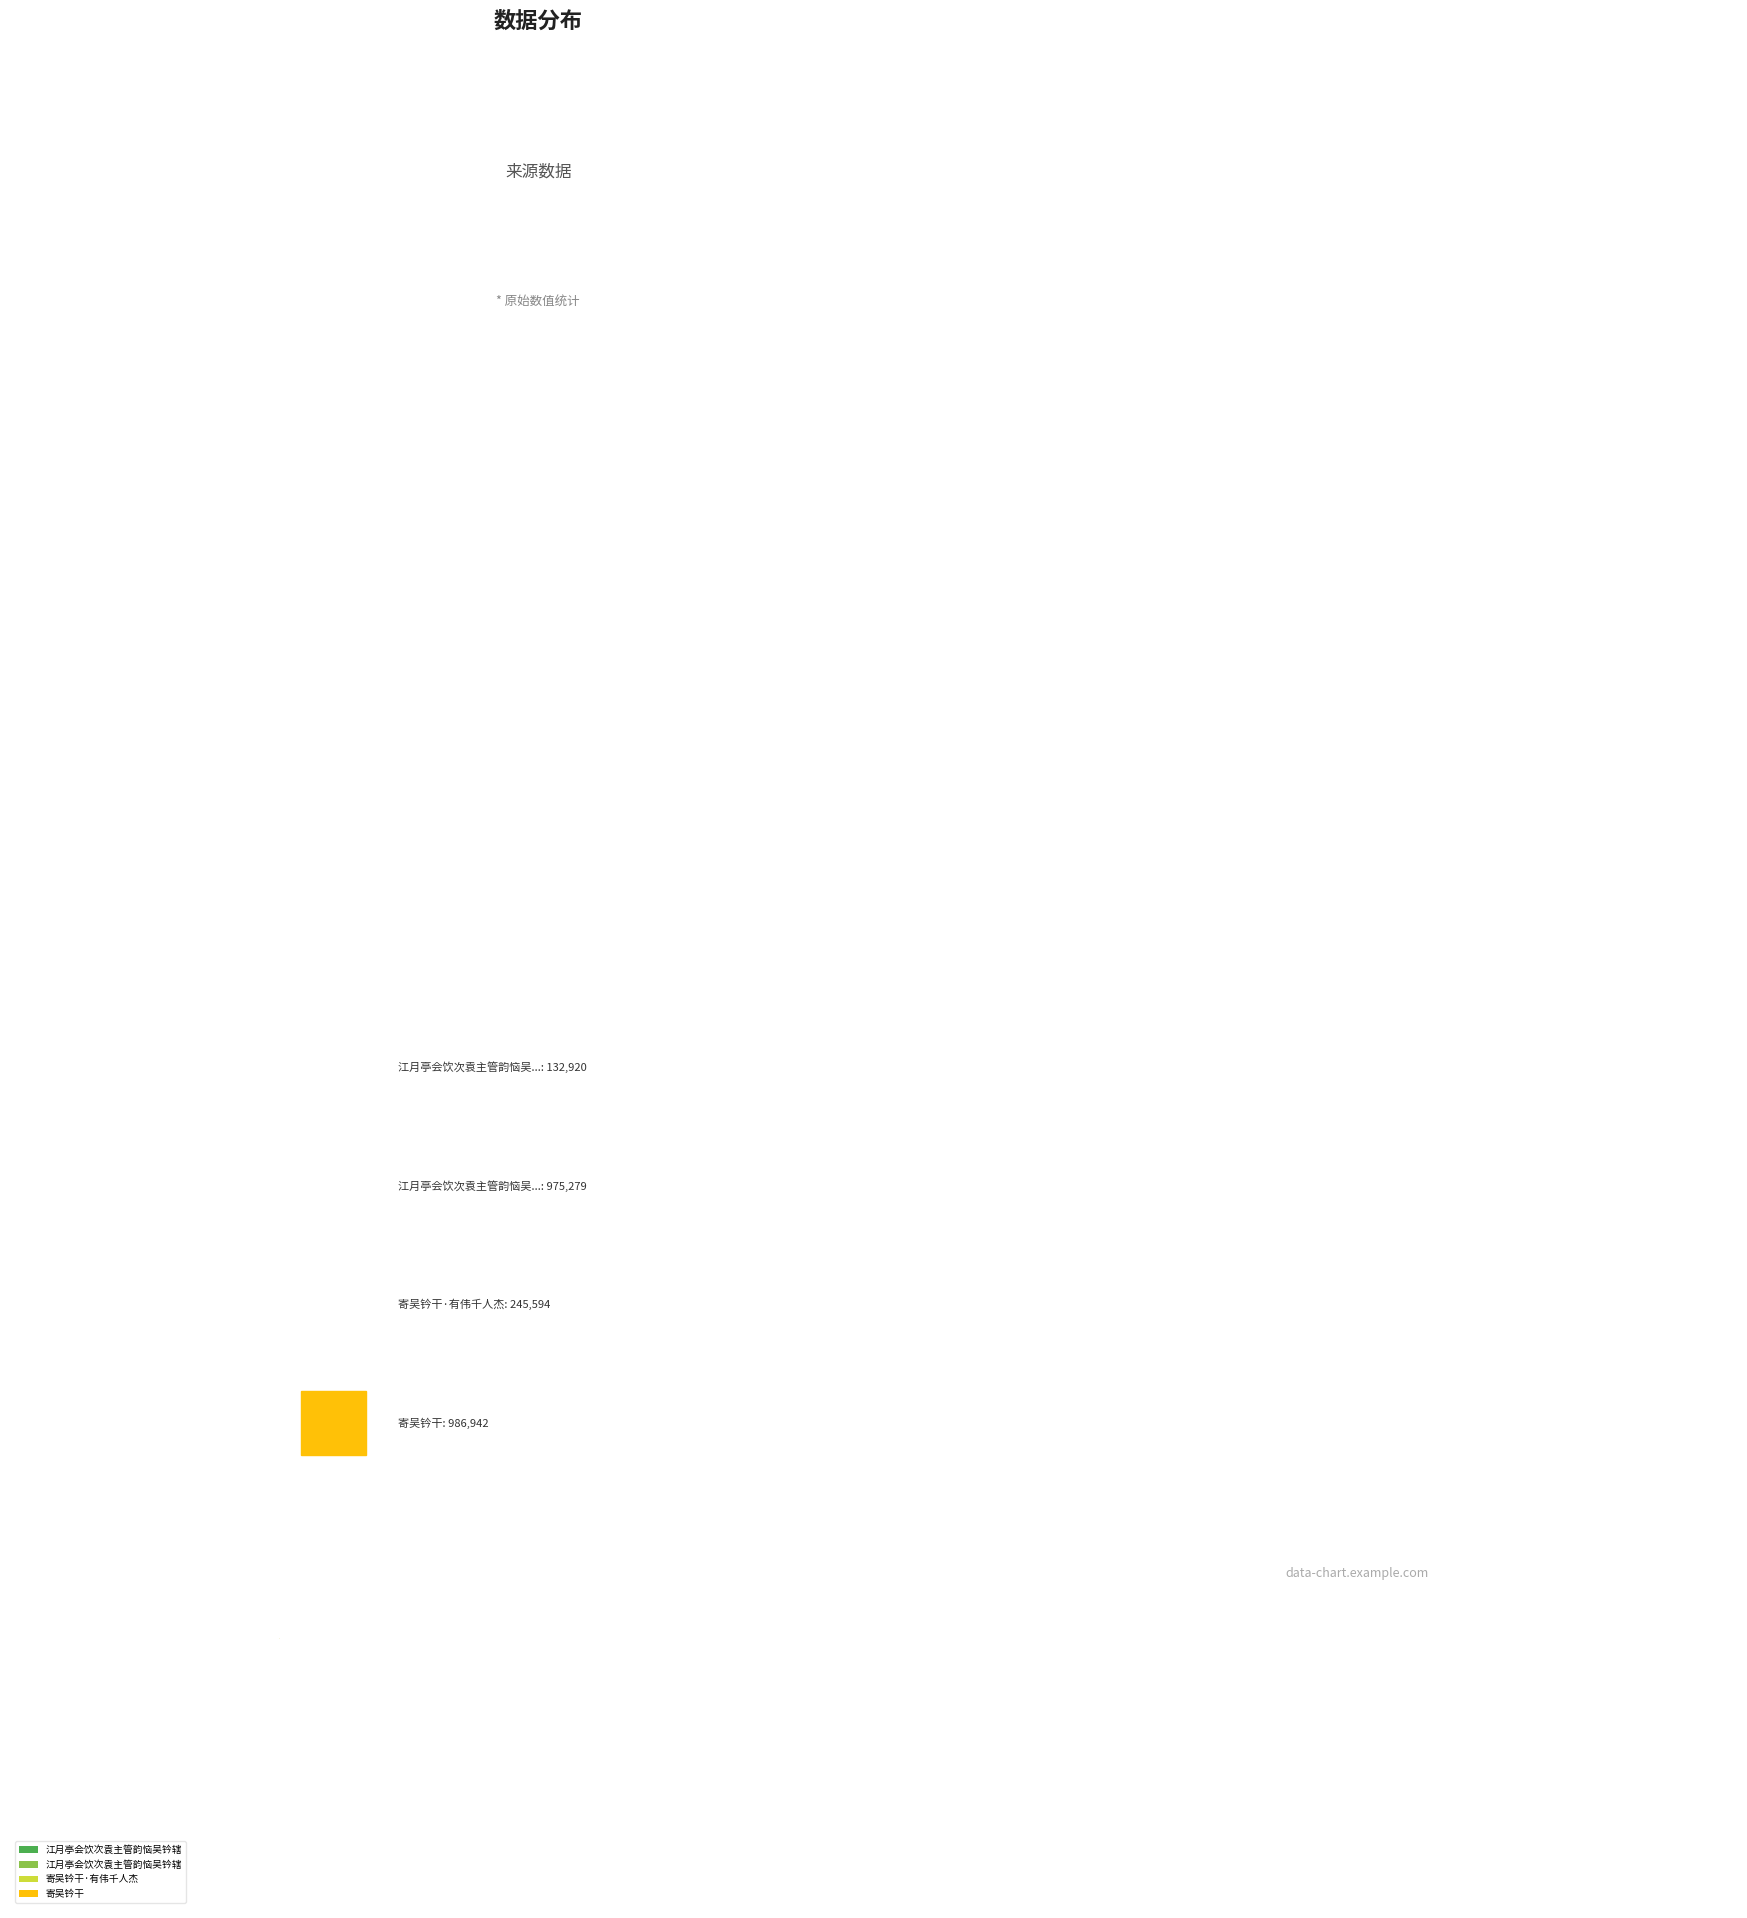

Count the number of slices in the pie.

4